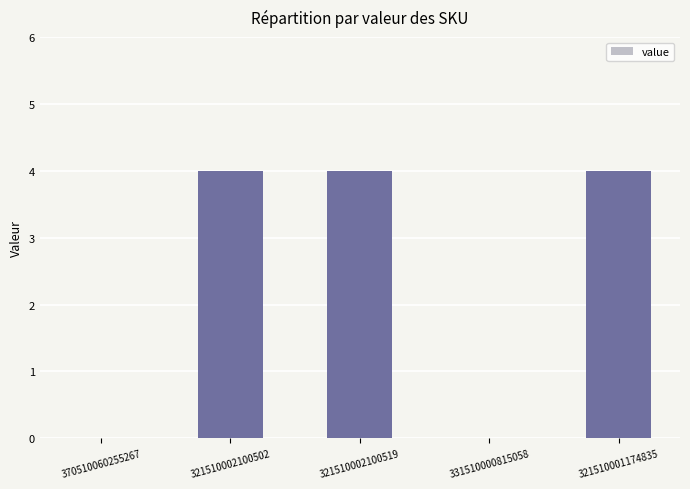

What is the greatest value displayed?

4